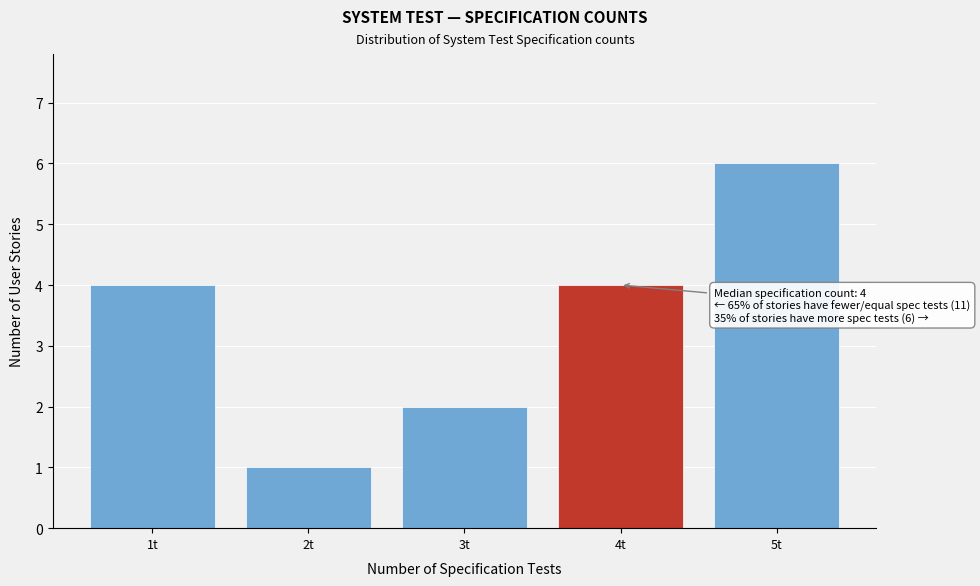

Which range on the x-axis has the tallest bar?

4.5 to 5.5